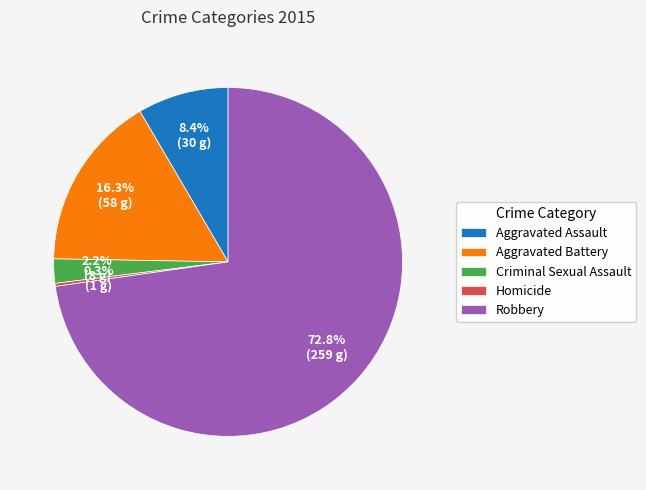

Between Aggravated Battery and Robbery, which is larger?

Robbery